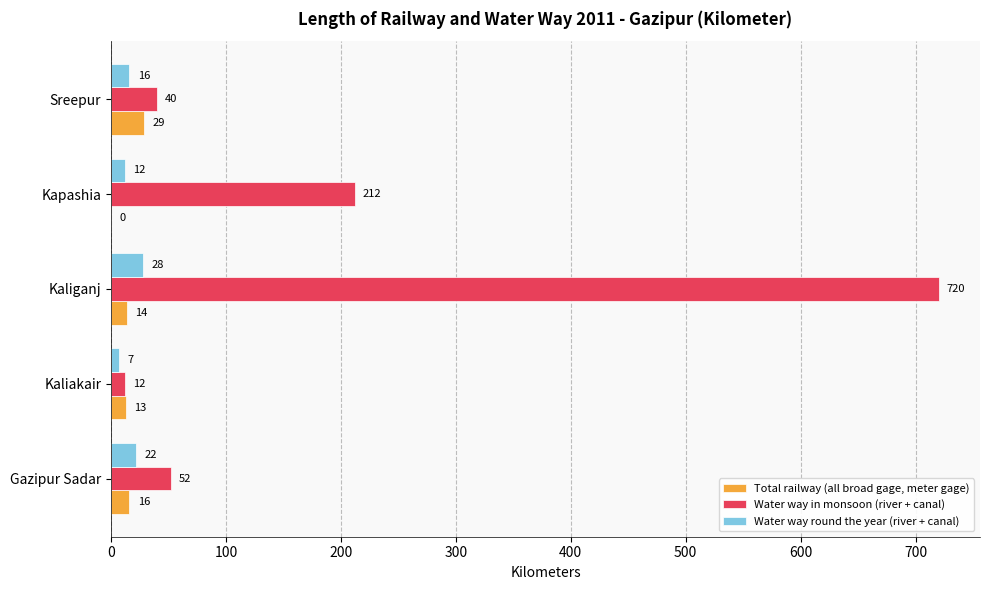

Which category has the highest value across all series?

Kaliganj